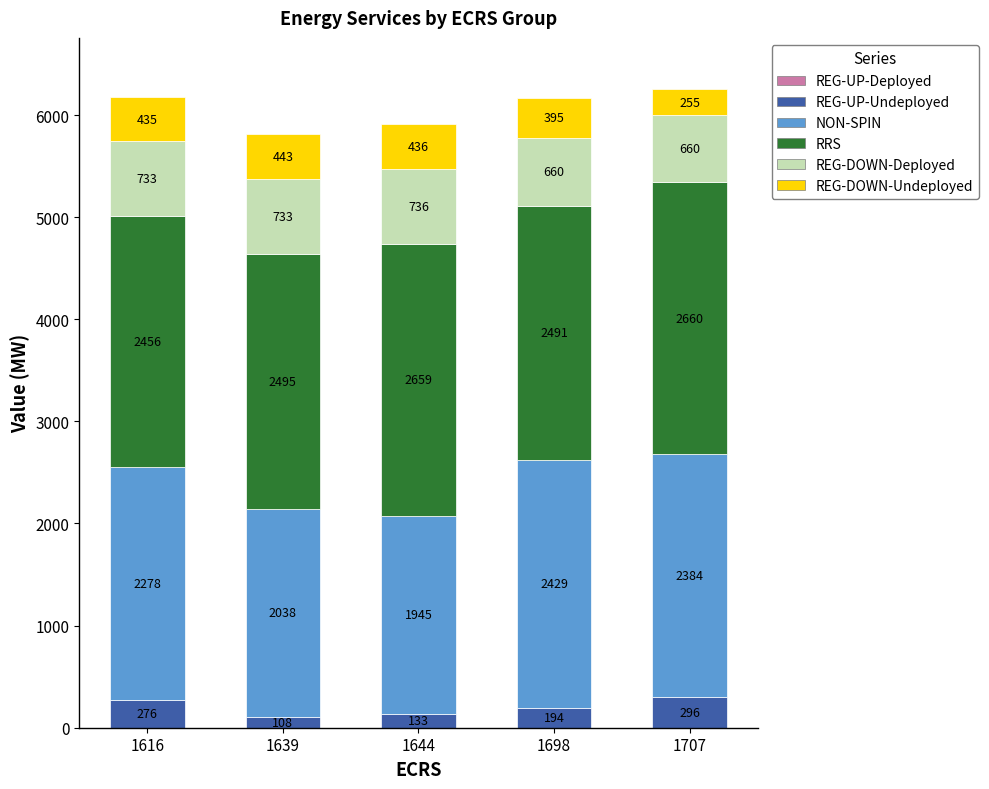

What is the lowest value of the REG-UP-Undeployed series?

108